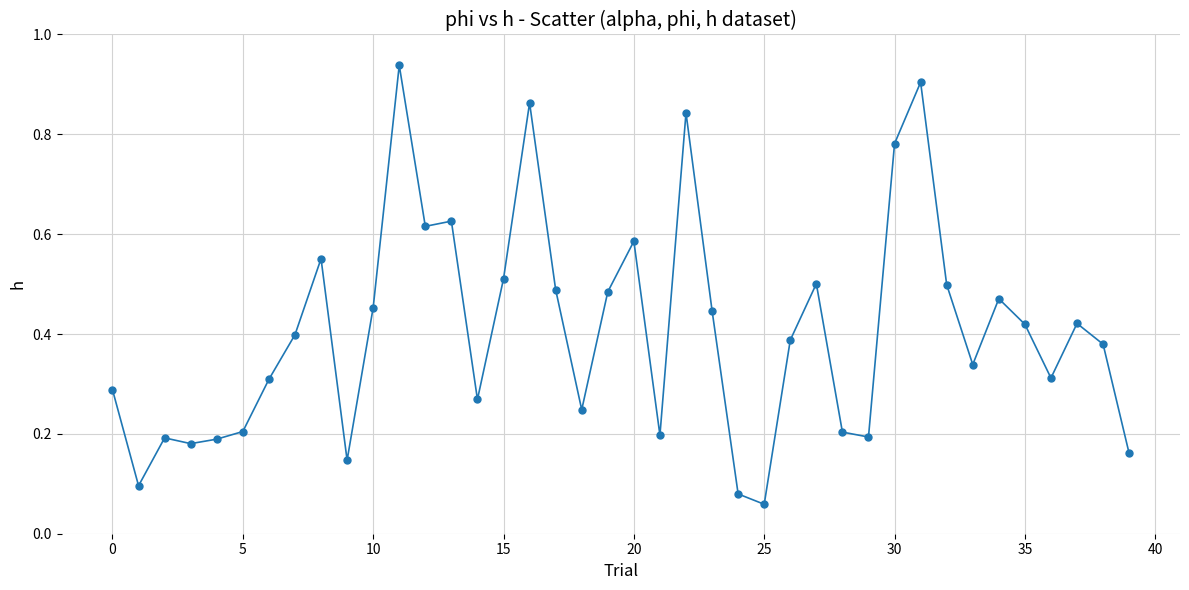

What is the sum of all values?

16.2